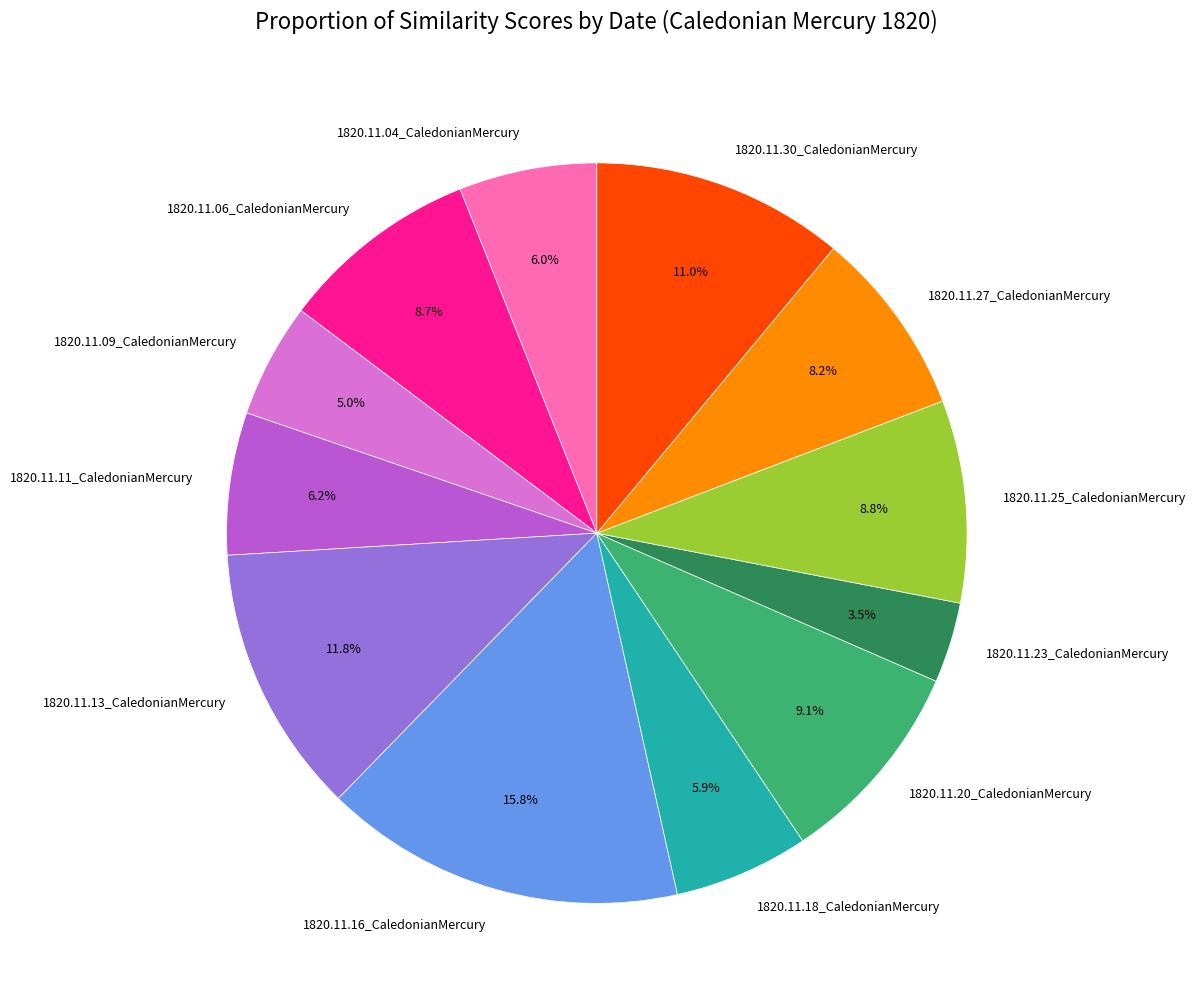

What is the total percentage of 1820.11.18_CaledonianMercury and 1820.11.04_CaledonianMercury?

11.9%